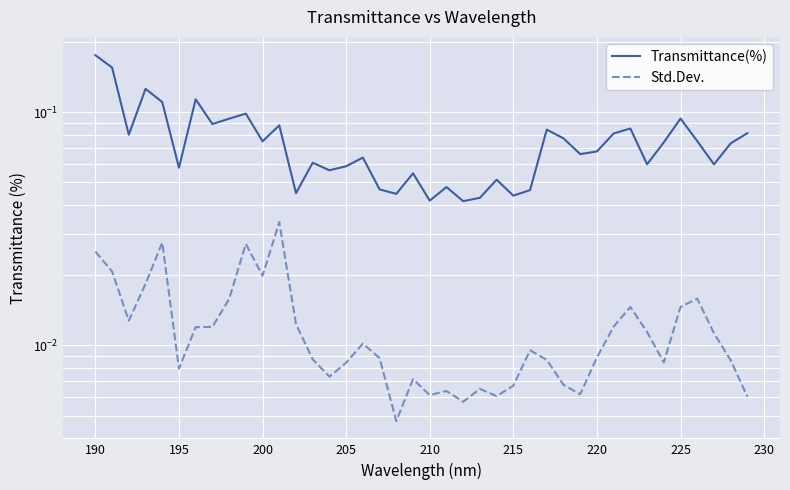

Which series has the widest spread of values?

Transmittance(%)